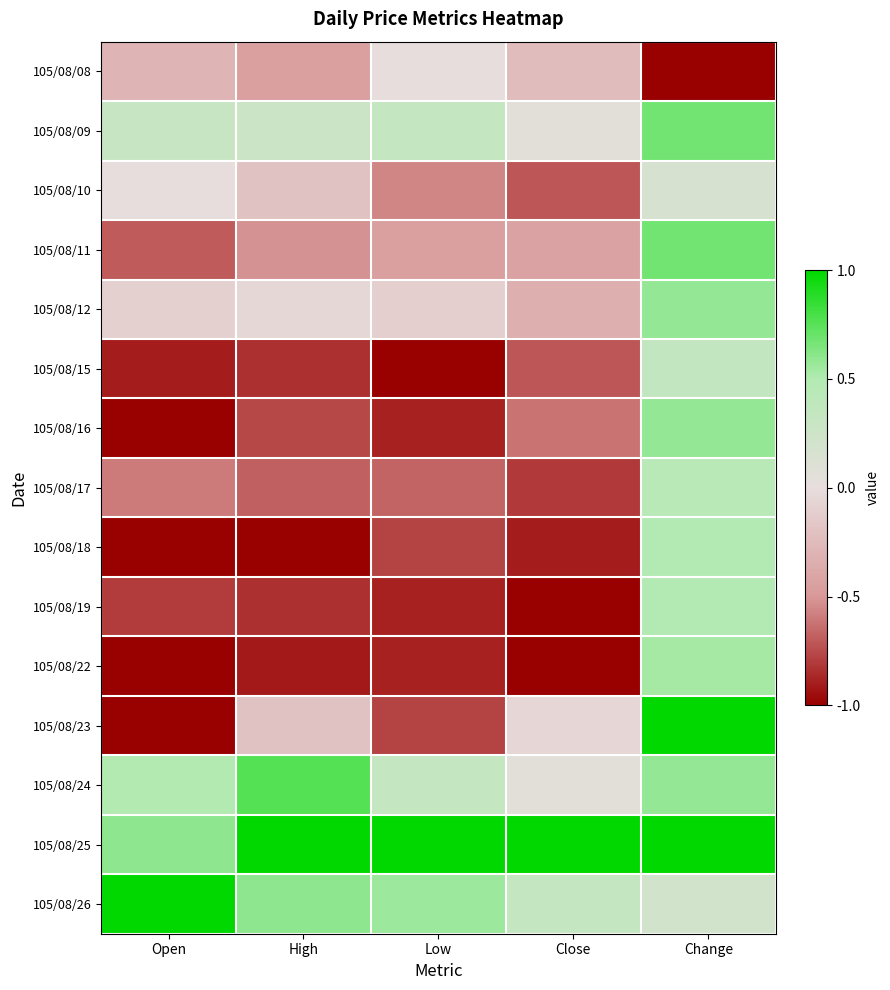

At High, list the series in order from largest to smallest.

105/08/25, 105/08/24, 105/08/26, 105/08/09, 105/08/12, 105/08/10, 105/08/23, 105/08/08, 105/08/11, 105/08/17, 105/08/16, 105/08/15, 105/08/19, 105/08/22, 105/08/18